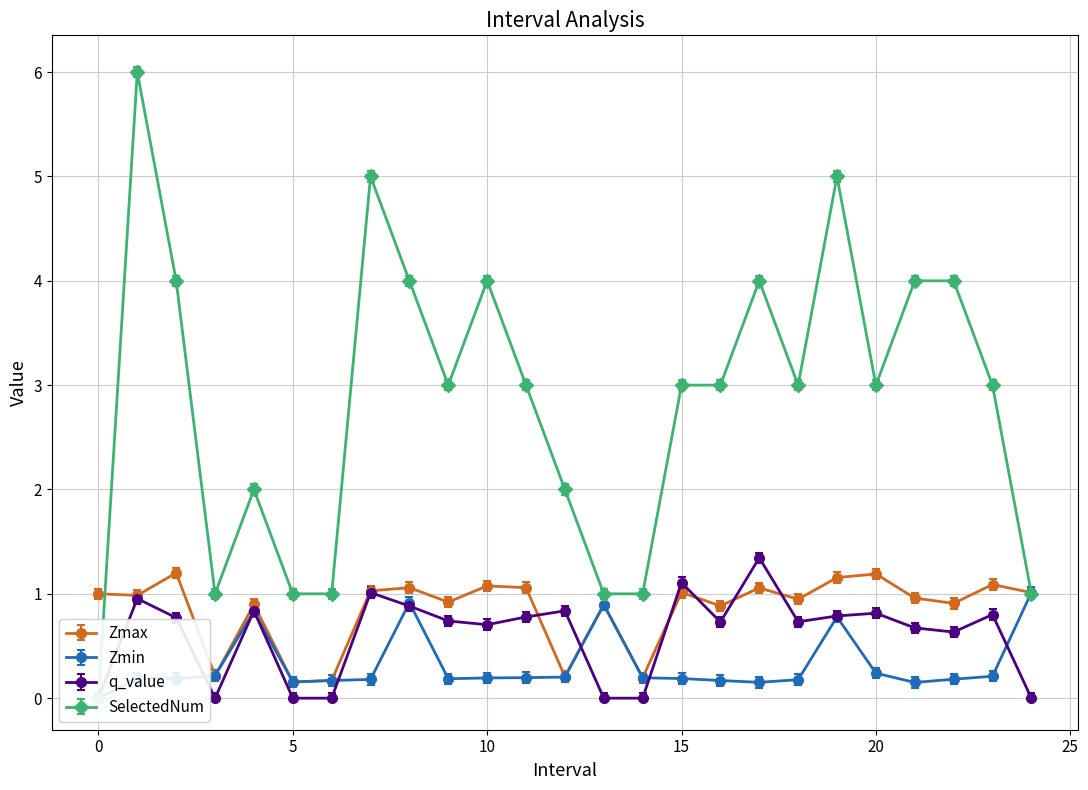

Which label corresponds to the largest value in the chart?

1